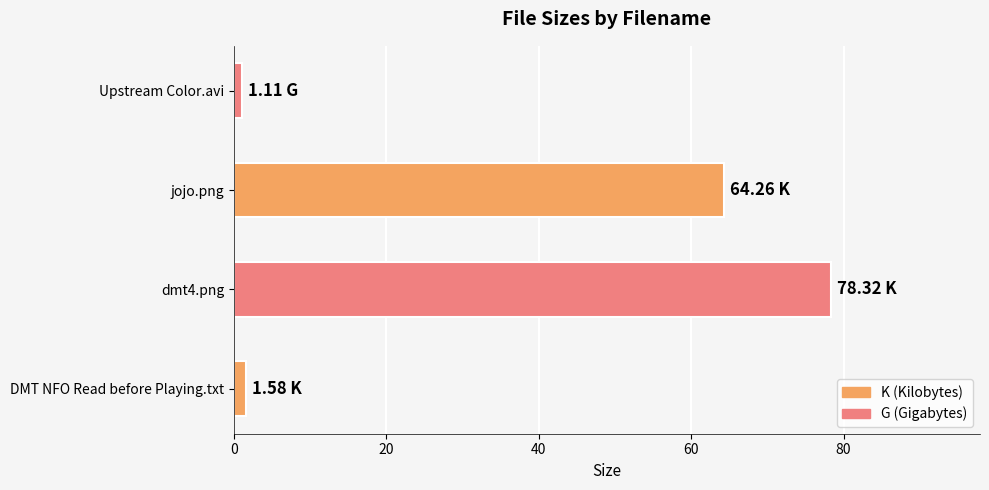

What is the average value?

36.3